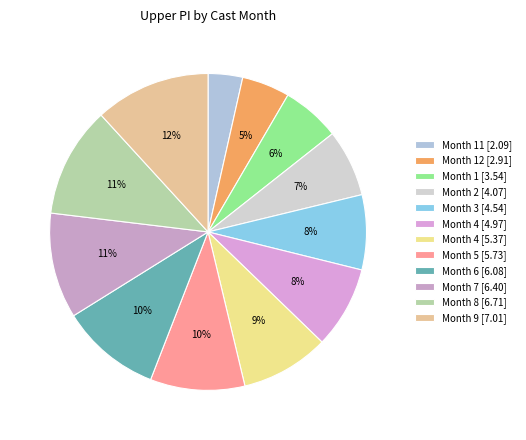

Rank the categories by value from highest to lowest.

9, 8, 7, 6, 5, 4, 4, 3, 2, 1, 12, 11